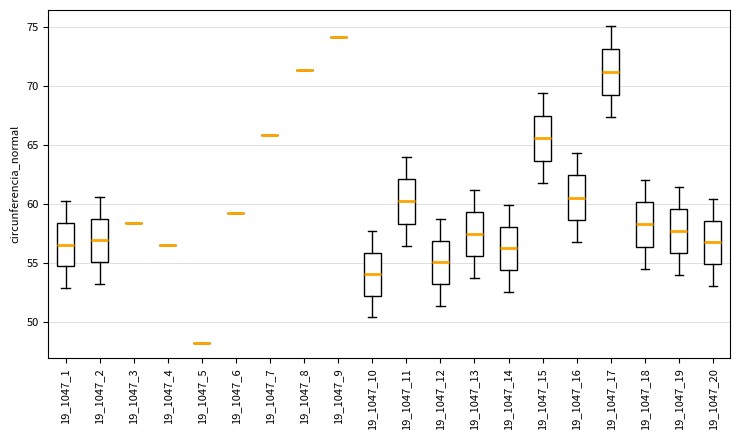

Where is the lower edge of the box at x = 19_1047_19 on the y-axis? The values are not printed on the chart, so give them approximately, as read against the axis.

56.0